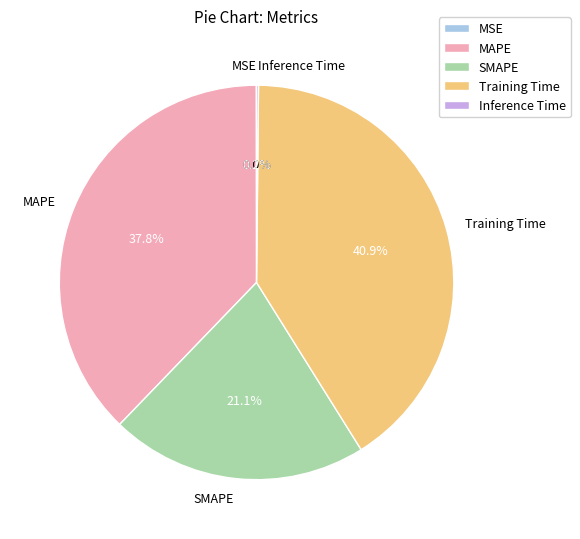

The Training Time slice represents 33% of the pie. True or false?

False